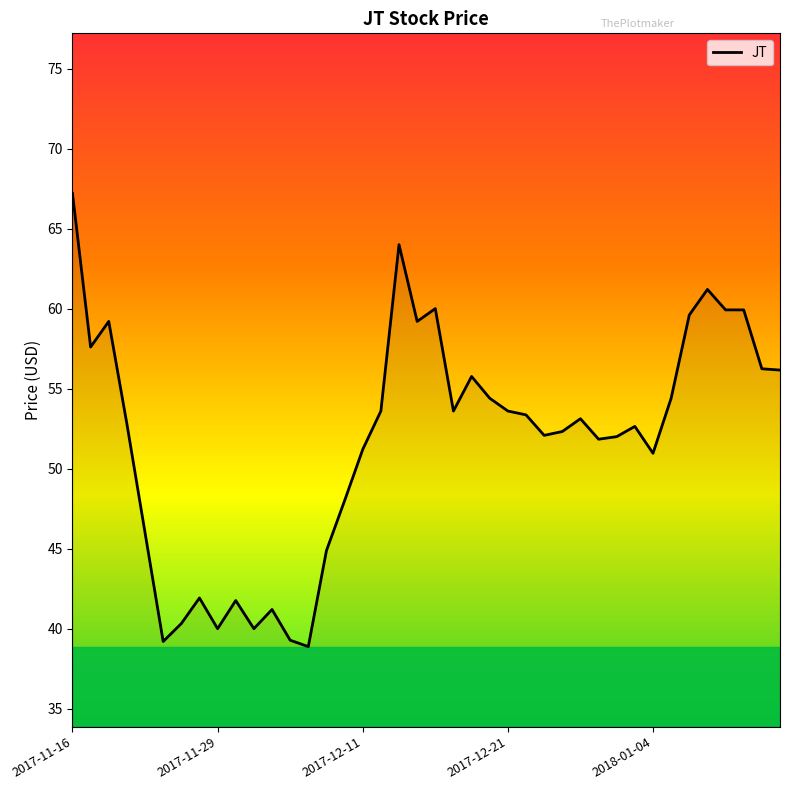

What is the sum of all values?

2069.4